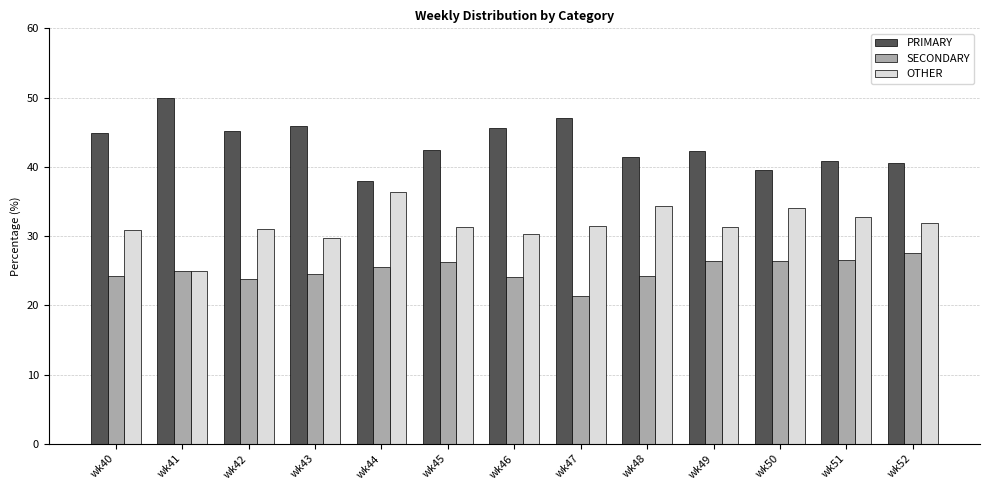

What is the highest value of the OTHER series?

36.4